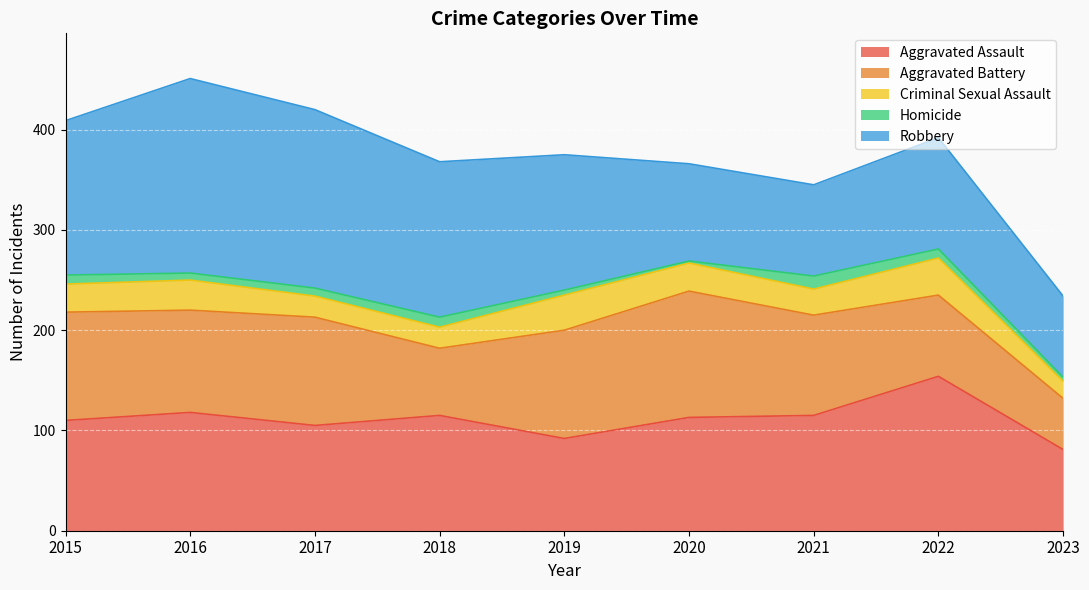

What is the greatest value displayed?

194